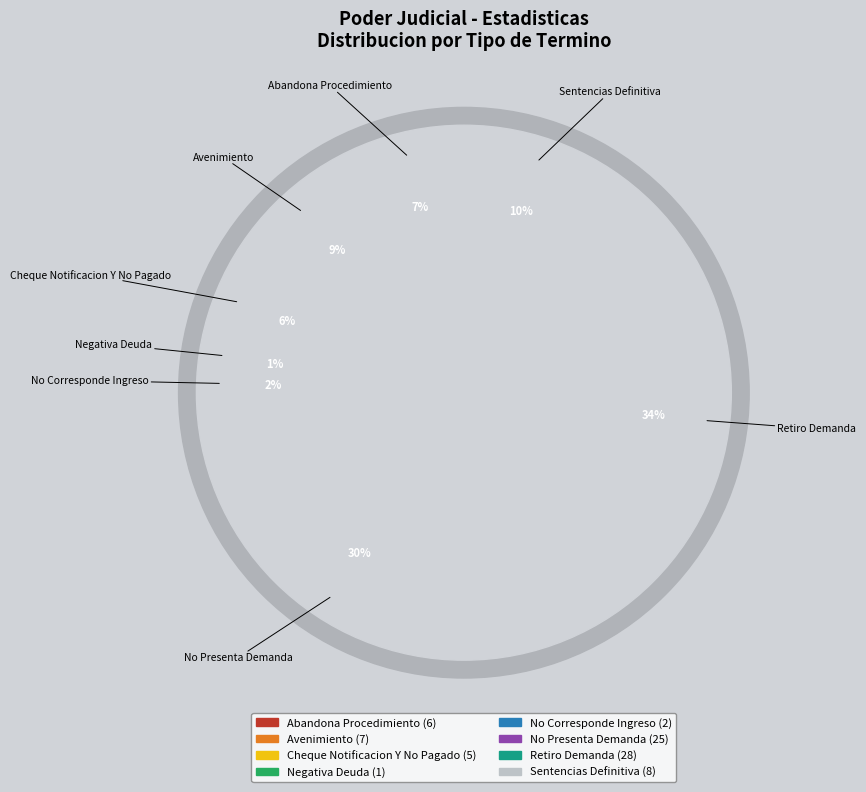

How much of the chart is everything except Avenimiento?

91.5%